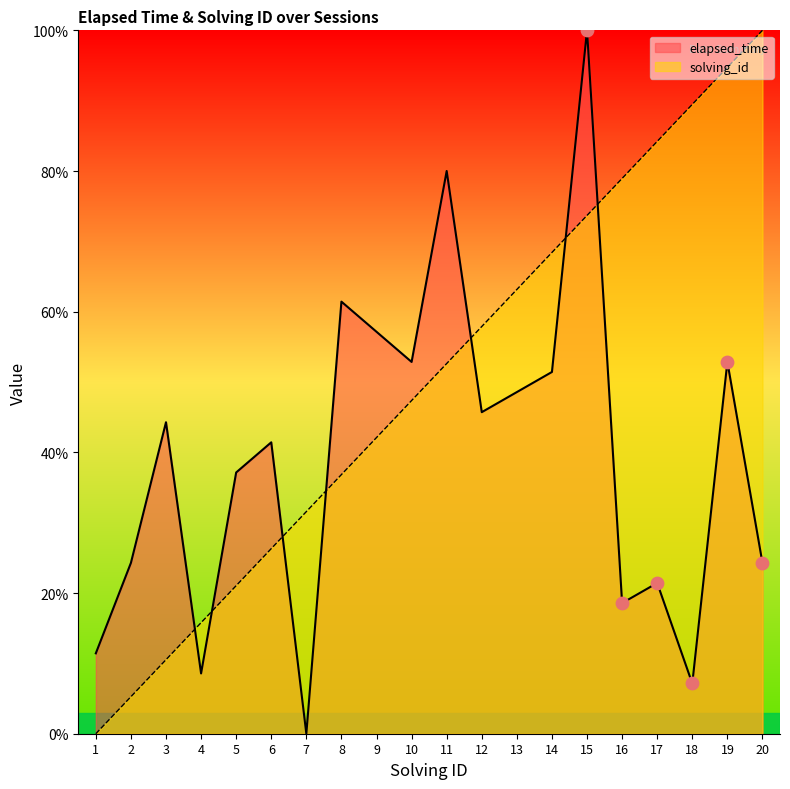

Which series has the largest total across all categories?

solving_id